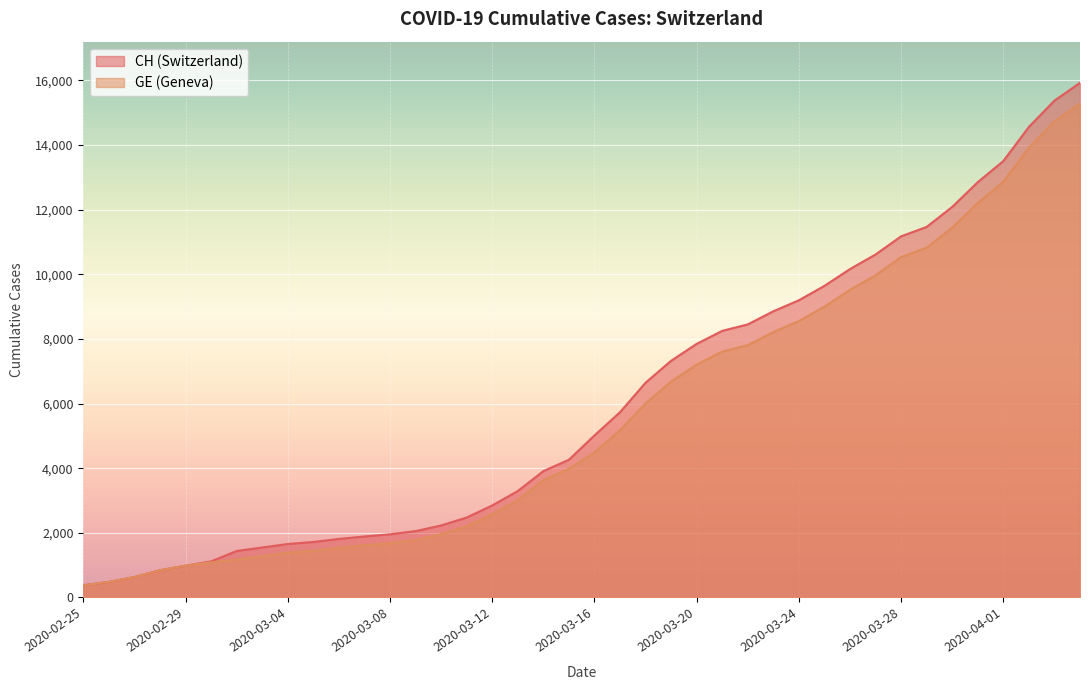

Reading left to right, transcribe all the data shown in this chart.

CH: 375	479	630	840	981	1113	1436	1544	1652	1715	1809	1885	1952	2051	2226	2472	2845	3291	3908	4259	5012	5731	6644	7323	7847	8249	8449	8855	9196	9642	10162	10613	11175	11467	12086	12852	13505	14561	15375	15926
GE: 375	479	630	840	981	1083	1171	1278	1384	1447	1538	1614	1681	1780	1955	2201	2574	3010	3627	3978	4485	5174	6002	6681	7205	7607	7807	8213	8554	9000	9520	9971	10533	10825	11444	12210	12863	13919	14733	15284